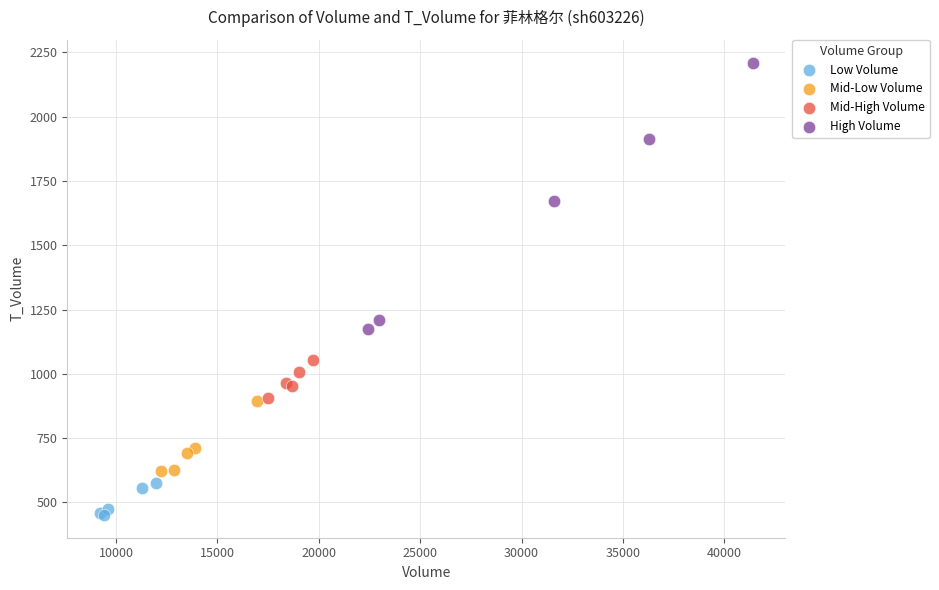

Which series contains the highest Y value?

High Volume